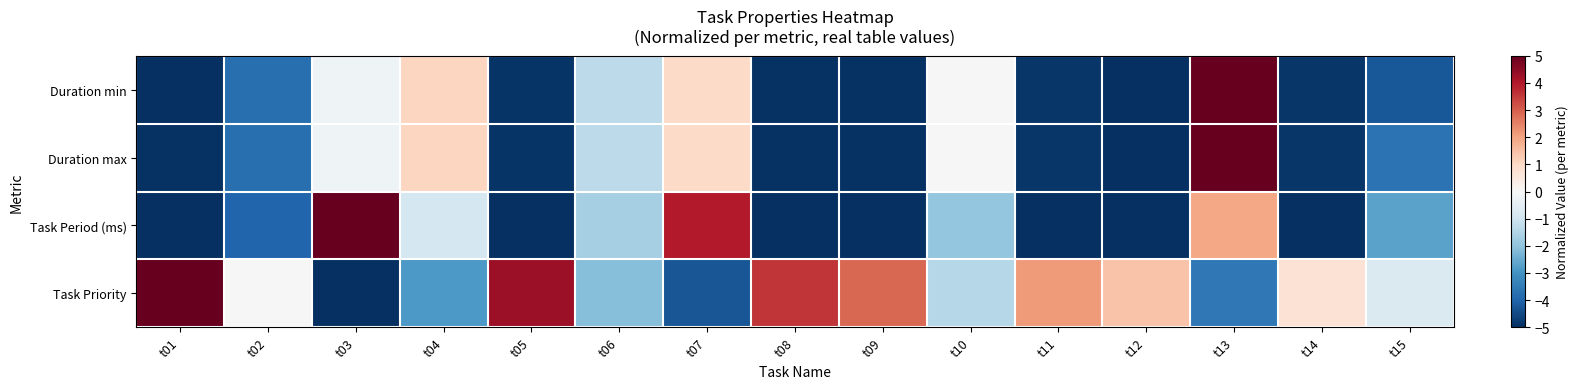

Rank the series at t13 from lowest to highest value.

Task Priority, Task Period (ms), Duration min, Duration max